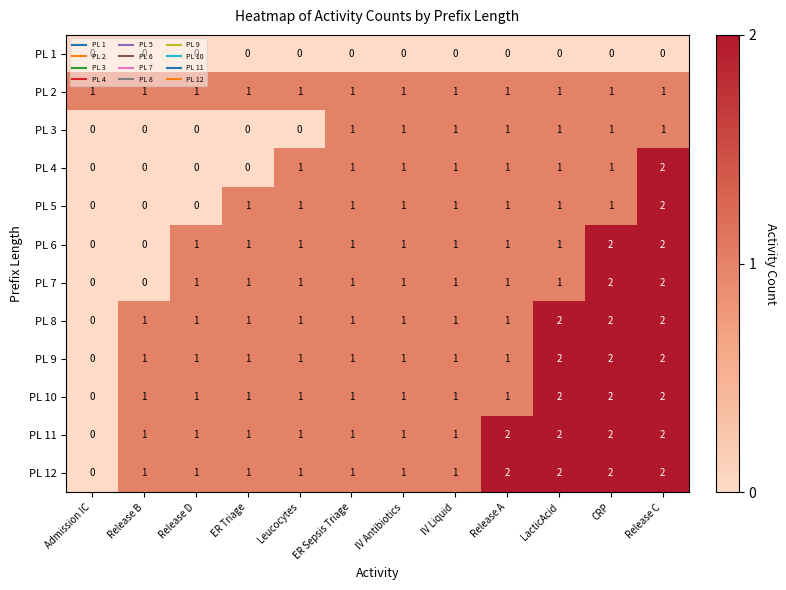

What is the total value across all series at Release B?

6